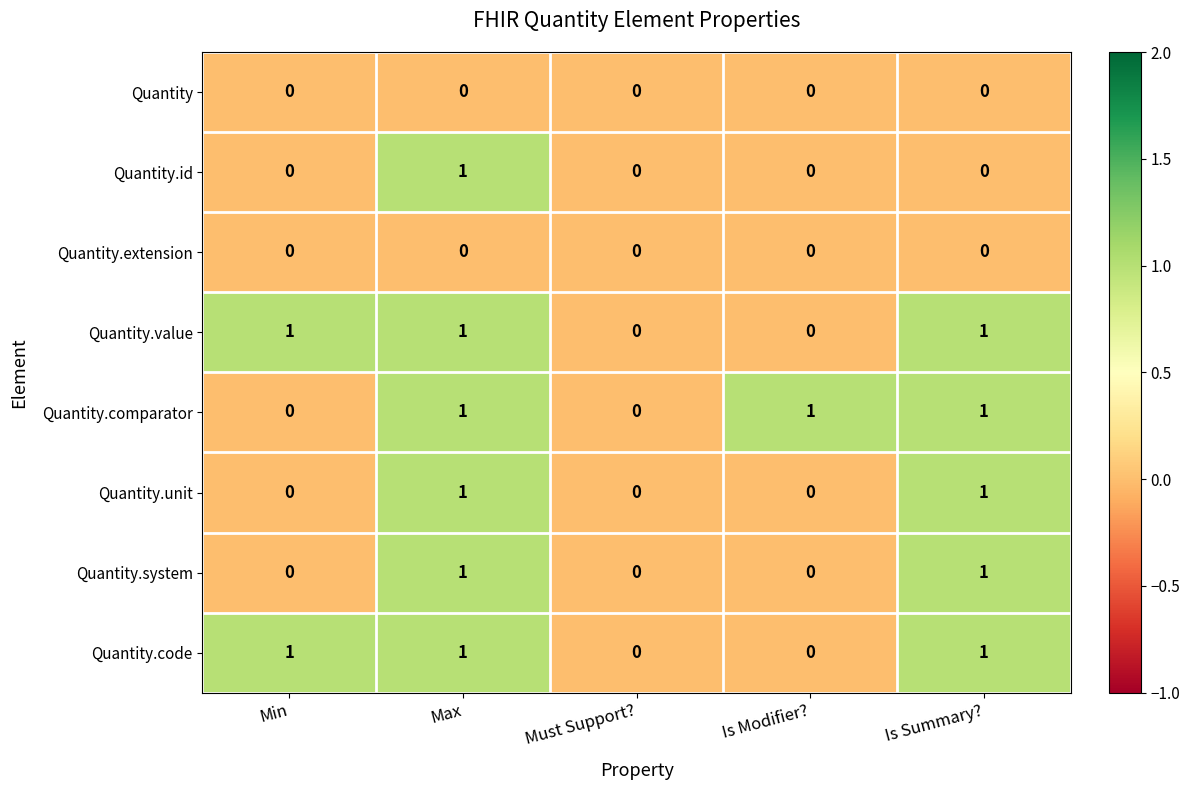

True or false: Quantity.extension has a value of 0 at Is Modifier?.

True